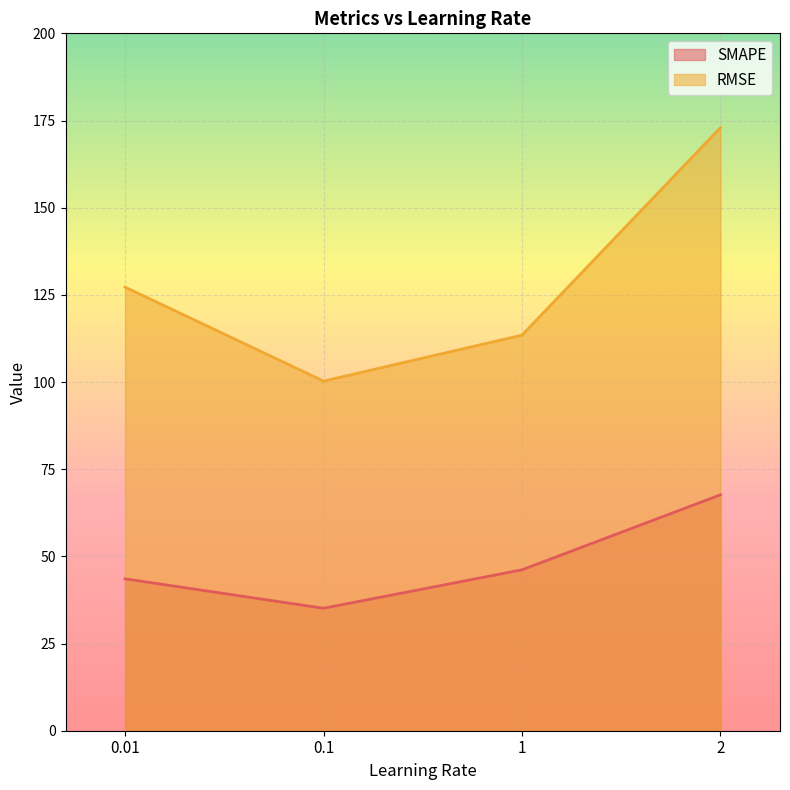

Is it true that SMAPE equals 46.1 at 1?

True